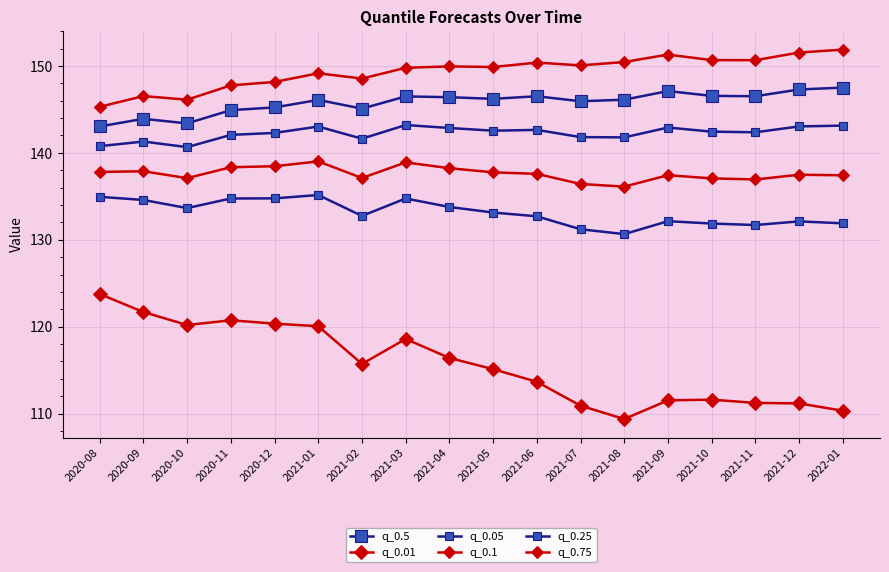

What is the difference between the maximum and second lowest values in the q_0.25 series?

2.4